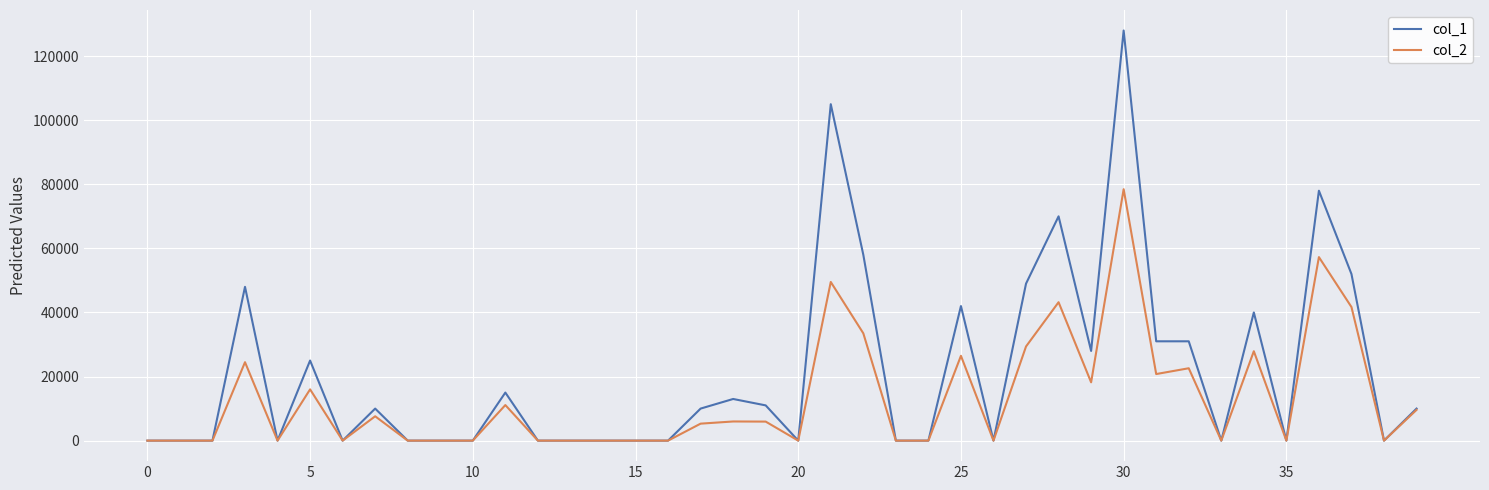

Which series has the largest total across all categories?

col_1